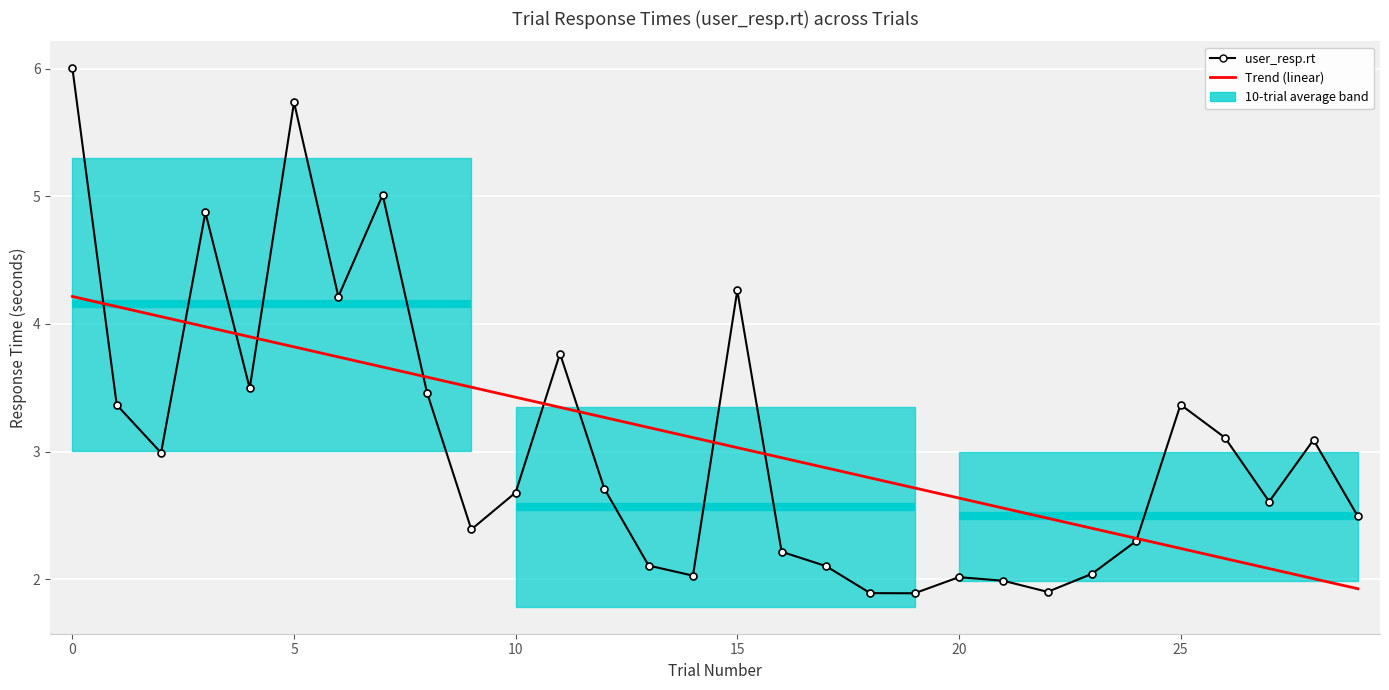

True or false: user_resp.rt and Trend (linear) intersect in this chart.

True